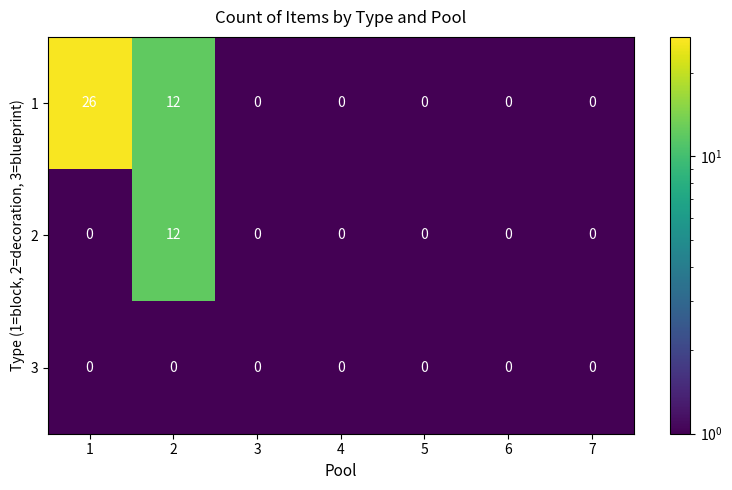

Rank the series by their average value, from lowest to highest.

3, 2, 1